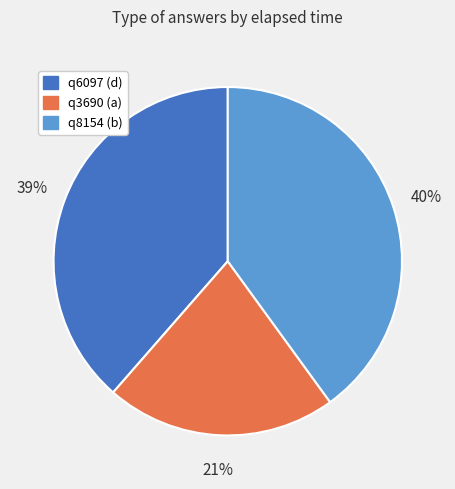

What is the smallest slice in the pie chart?

q3690 (a)